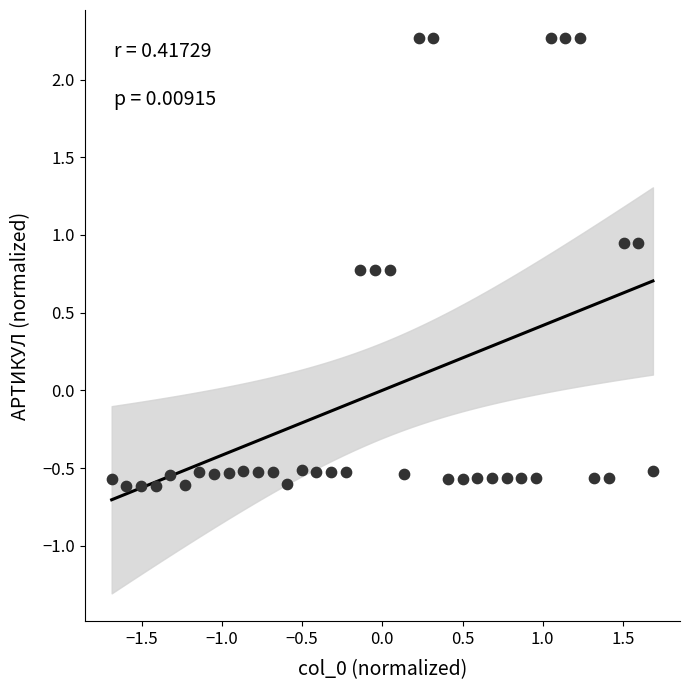

What is the range of Y values (max minus min)?

2.9